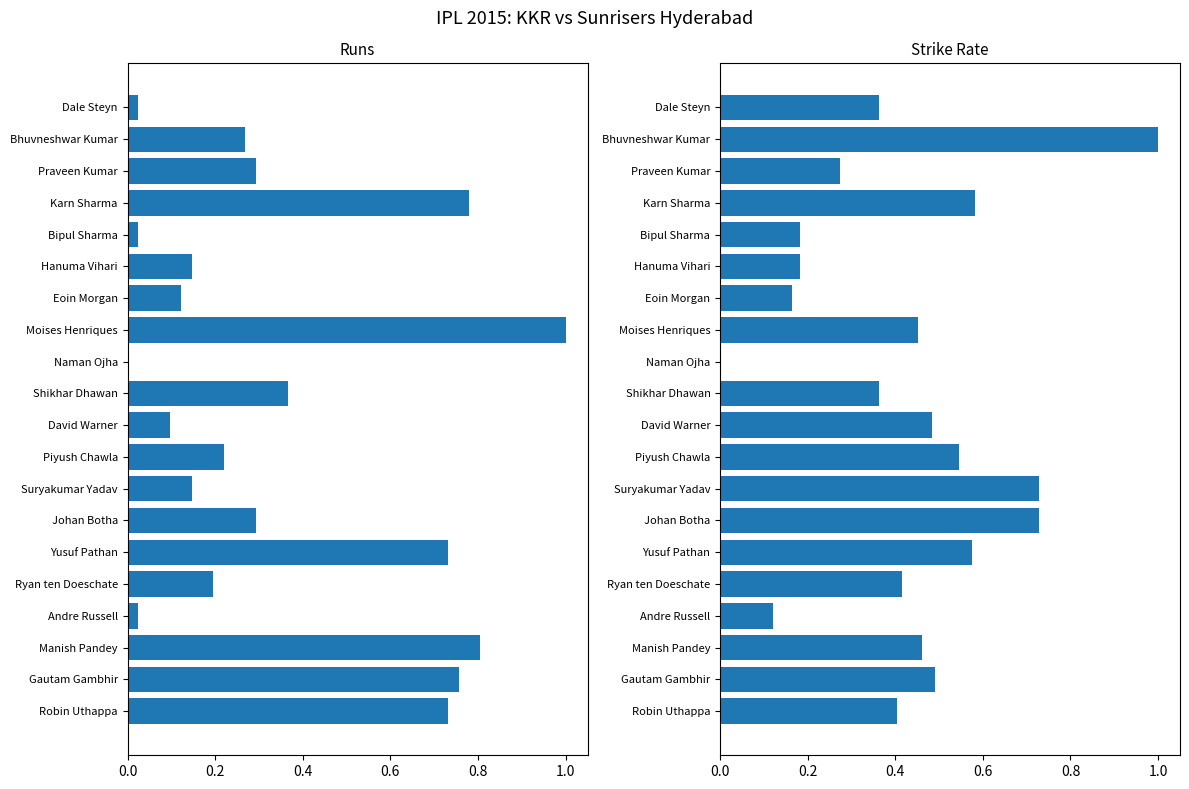

Reading left to right, extract all data points from this chart.

Runs: 0.7	0.8	0.8	0.0	0.2	0.7	0.3	0.1	0.2	0.1	0.4	0.0	1.0	0.1	0.1	0.0	0.8	0.3	0.3	0.0
SR: 0.4	0.5	0.5	0.1	0.4	0.6	0.7	0.7	0.5	0.5	0.4	0.0	0.5	0.2	0.2	0.2	0.6	0.3	1.0	0.4